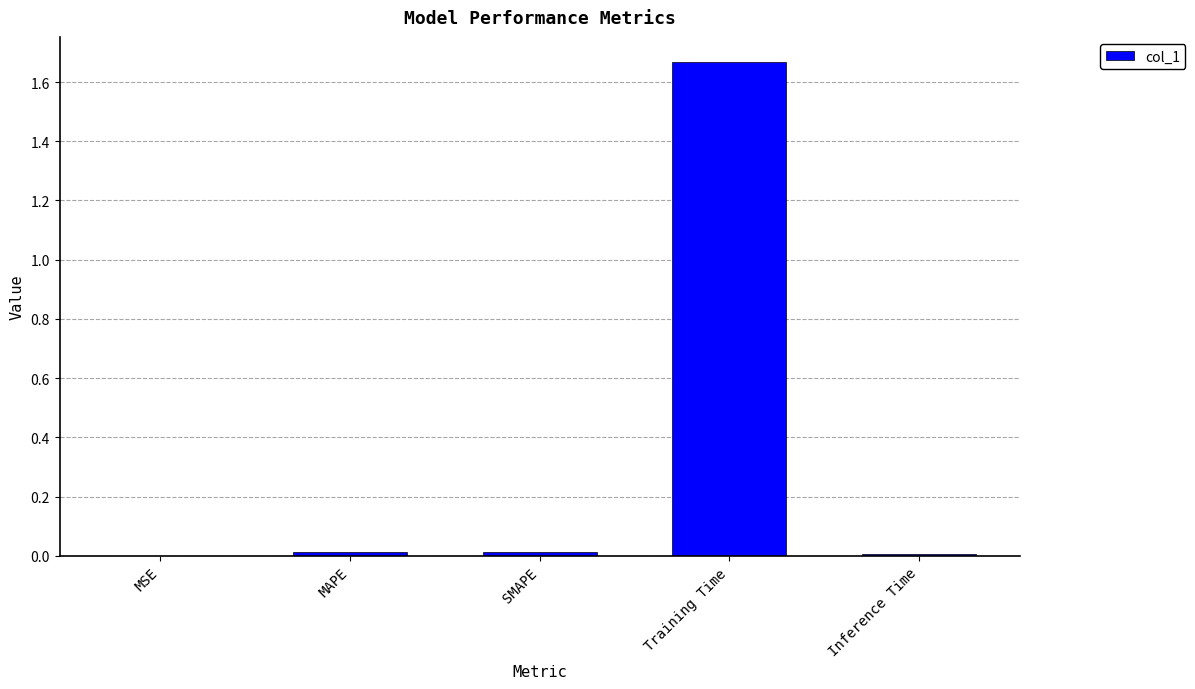

The chart shows a value of 0.0 at MSE. True or false?

True